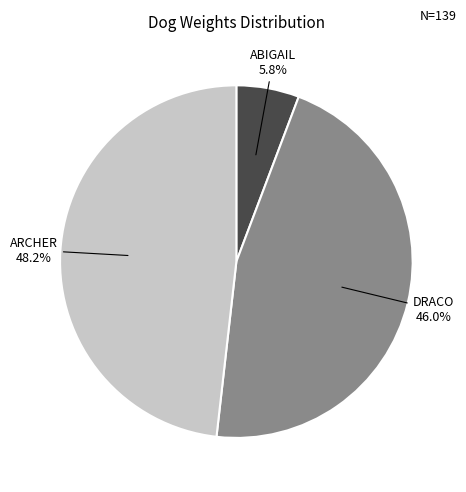

Is ABIGAIL the majority of the pie?

No